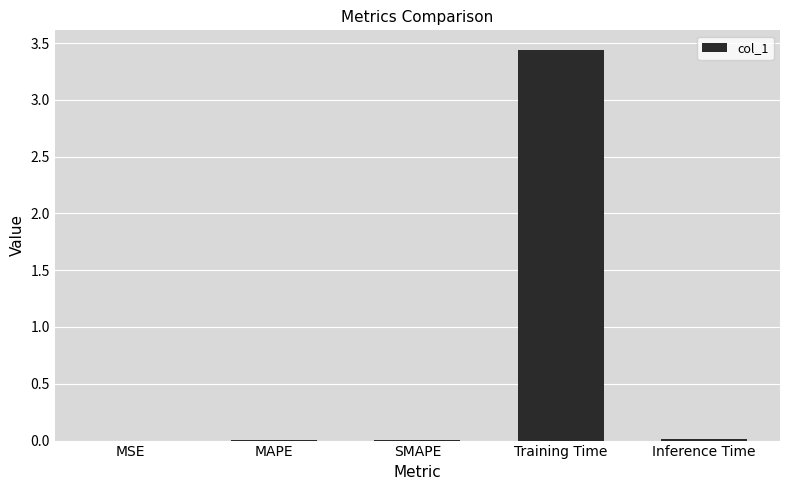

Which category has the highest value across all series?

Training Time